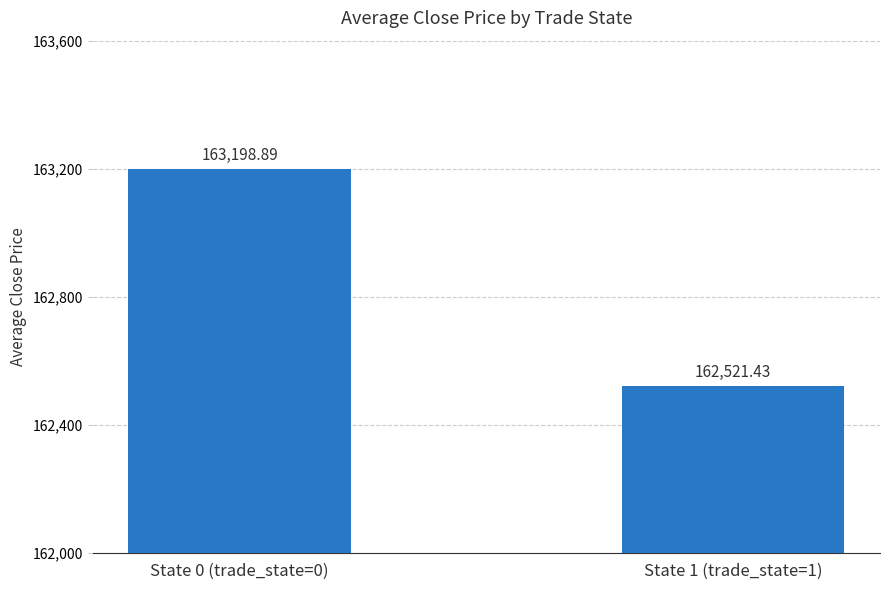

Does the chart contain stacked bars?

No